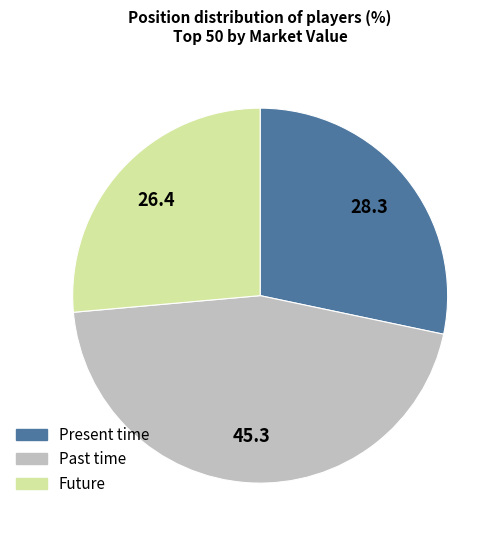

Is there any slice that represents more than half of the pie?

No